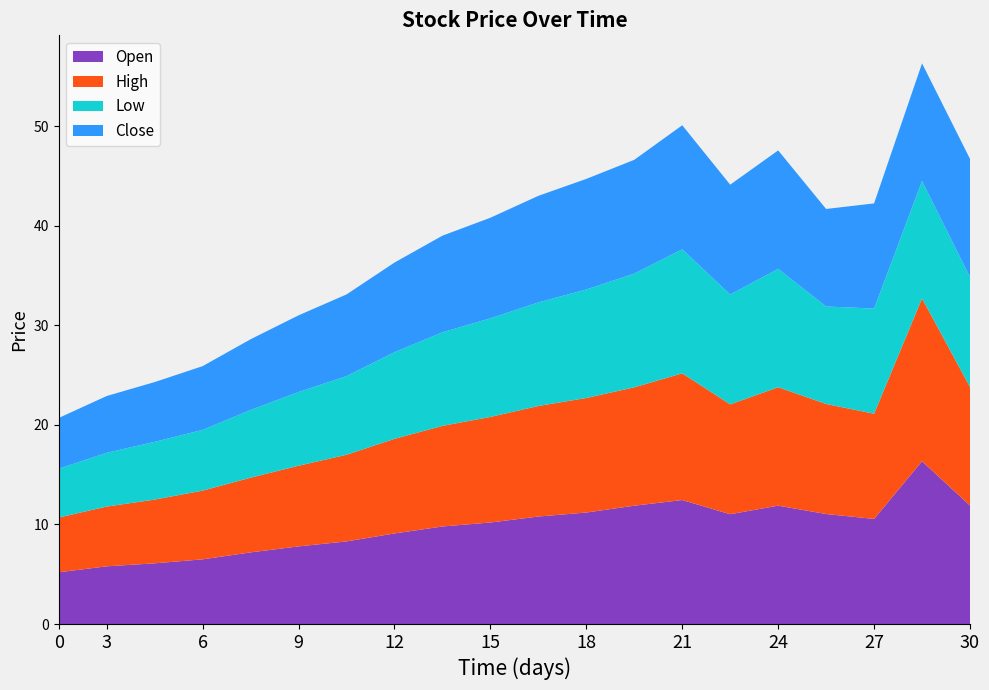

Reading right to left, transcribe all the data shown in this chart.

Open: 11.9	16.4	10.6	11.1	11.9	11.0	12.5	11.9	11.2	10.8	10.2	9.8	9.1	8.3	7.8	7.2	6.5	6.1	5.8	5.2
High: 11.9	16.4	10.6	11.1	11.9	11.0	12.7	11.9	11.5	11.1	10.6	10.1	9.5	8.7	8.1	7.5	6.9	6.4	6.0	5.5
Low: 11.1	11.8	10.6	9.8	11.9	11.0	12.5	11.4	10.9	10.4	9.9	9.4	8.7	7.9	7.4	6.8	6.1	5.8	5.4	4.9
Close: 11.9	11.8	10.6	9.8	11.9	11.0	12.5	11.4	11.1	10.7	10.1	9.7	9.0	8.2	7.7	7.1	6.4	6.0	5.7	5.1